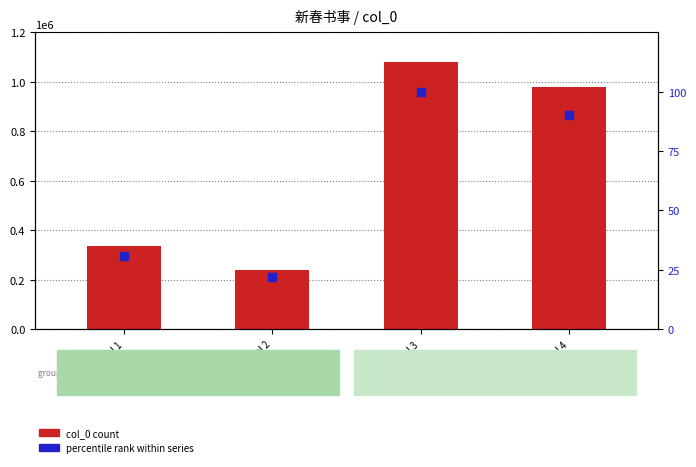

At which category is the sum across all series the highest?

Label 3